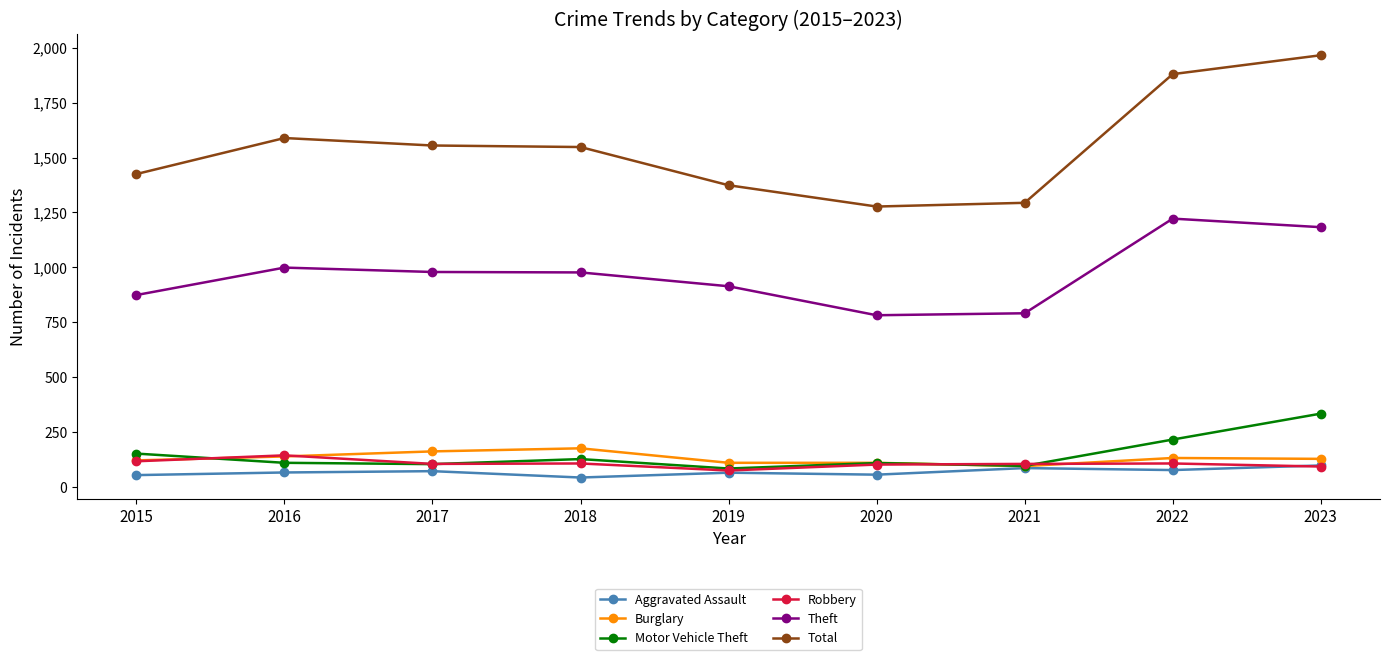

How many lines are shown in the chart?

6